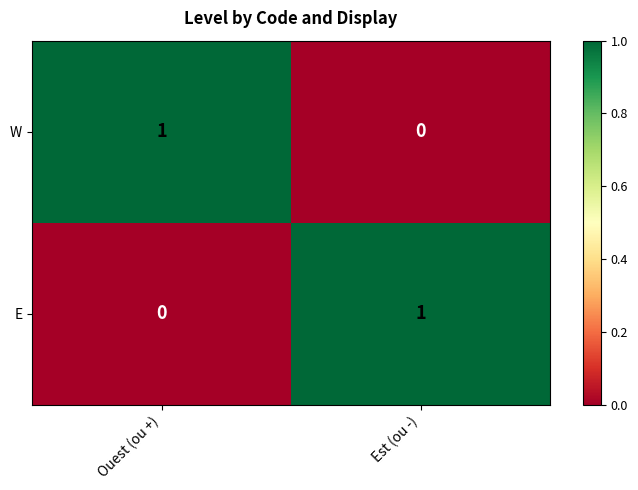

Rank the series at Est (ou -) from lowest to highest value.

W, E